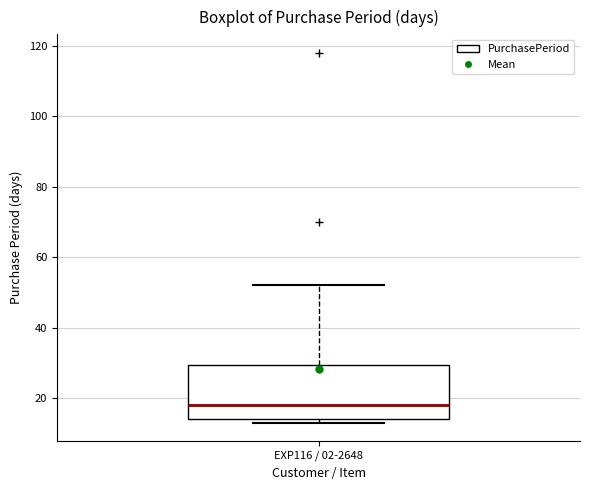

Where does the median line of the box for EXP116 / 02-2648 sit on the y-axis? The values are not printed on the chart, so give them approximately, as read against the axis.

18